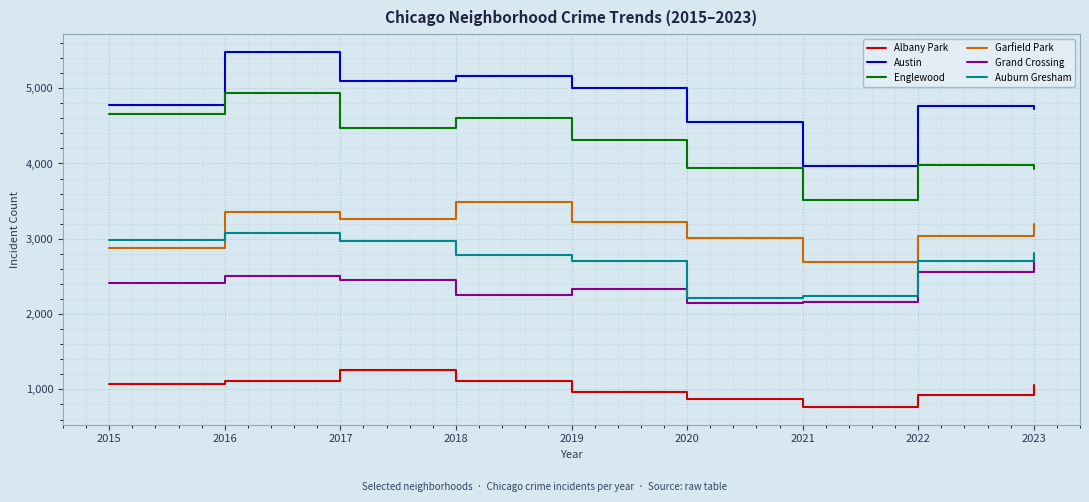

What is the average value of the Englewood series?

4261